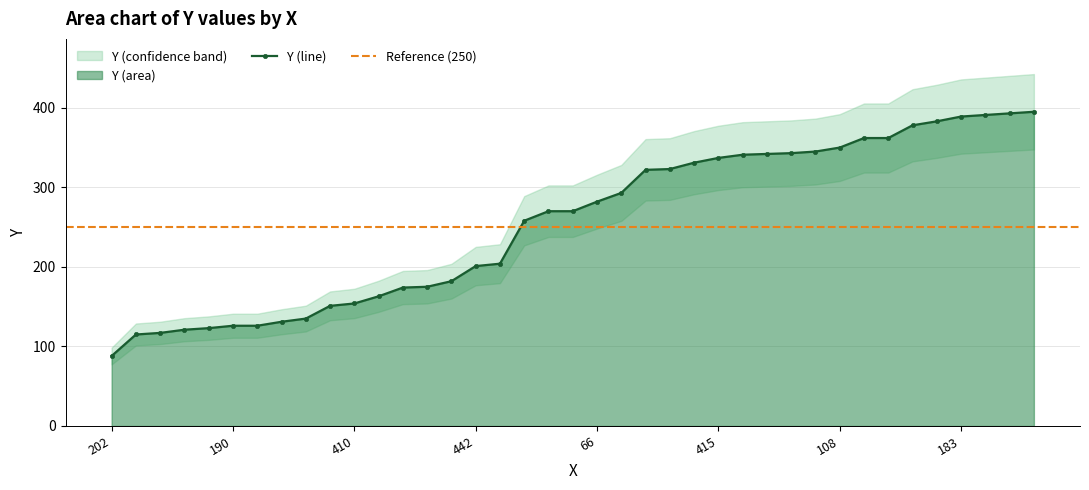

What is the minimum value shown in the chart?

88